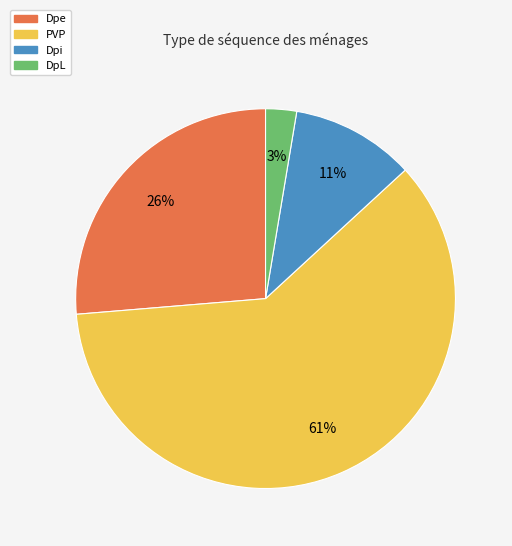

Does any single category account for the majority?

Yes